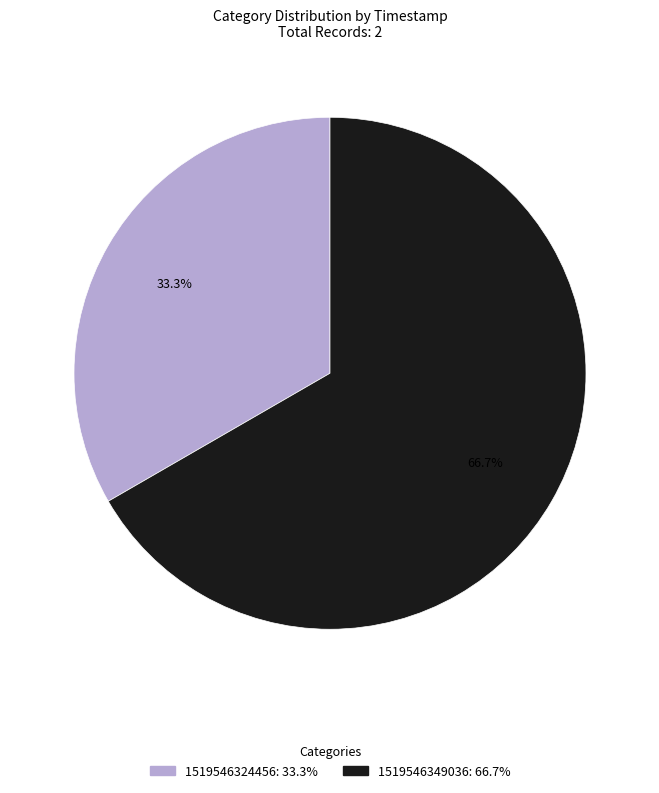

Between 1519546349036 and 1519546324456, which is larger?

1519546349036